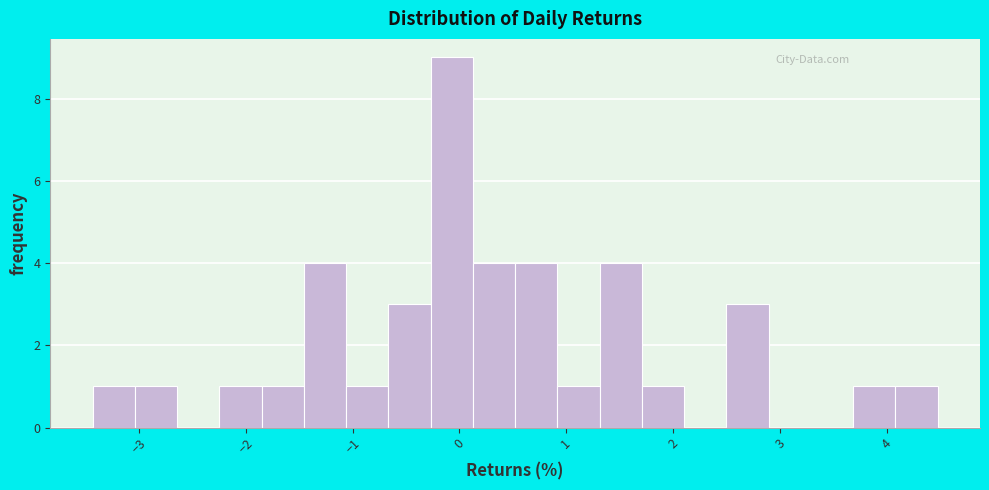

Read against the x-axis, roughly where is the centre of the tallest bar?

-0.1